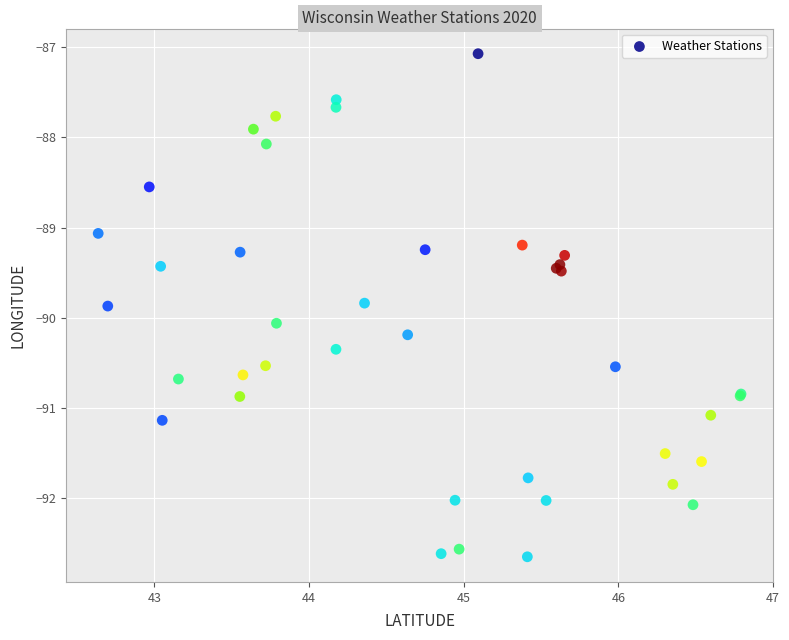

What Y value in the scatter plot is closest to -89?

-89.1